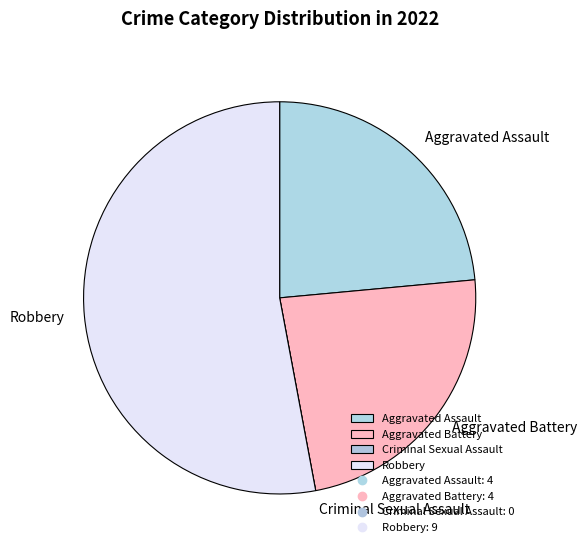

Is Aggravated Battery the majority of the pie?

No